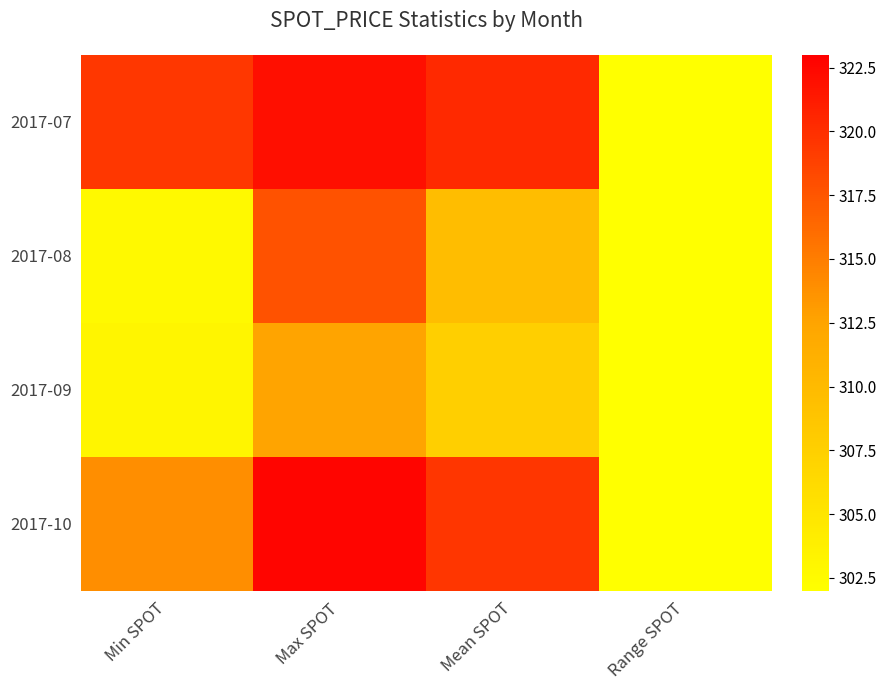

Rank the series at Max SPOT from highest to lowest value.

2017-10, 2017-07, 2017-08, 2017-09